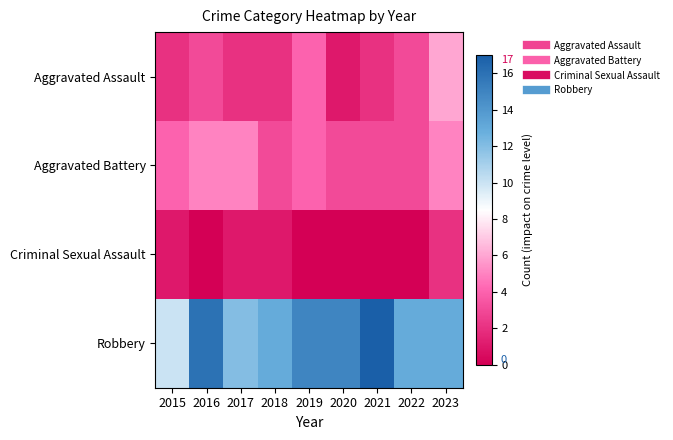

Reading left to right, list all the values displayed in this chart.

Aggravated Assault: 2015=2	2016=3	2017=2	2018=2	2019=4	2020=1	2021=2	2022=3	2023=6
Aggravated Battery: 2015=4	2016=5	2017=5	2018=3	2019=4	2020=3	2021=3	2022=3	2023=5
Criminal Sexual Assault: 2015=1	2016=0	2017=1	2018=1	2019=0	2020=0	2021=0	2022=0	2023=2
Robbery: 2015=10	2016=16	2017=12	2018=13	2019=15	2020=15	2021=17	2022=13	2023=13